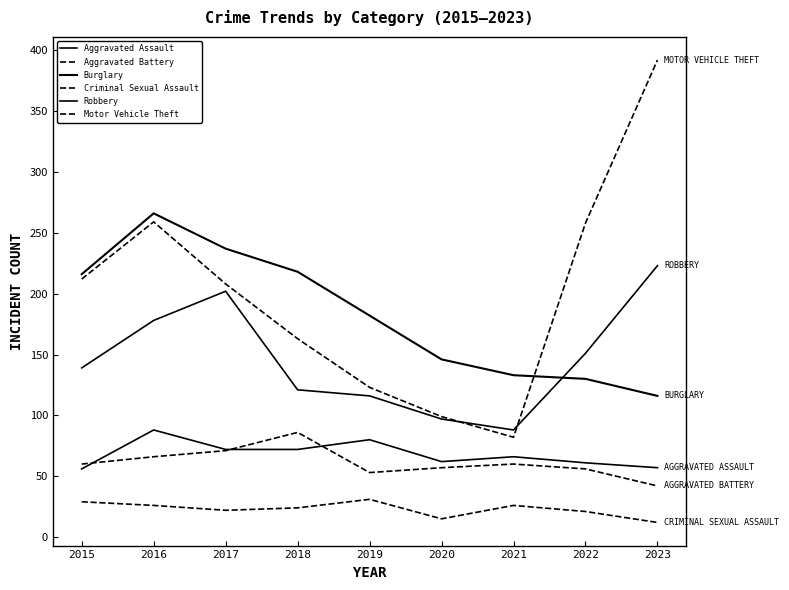

At which label does Aggravated Battery reach its minimum?

2023